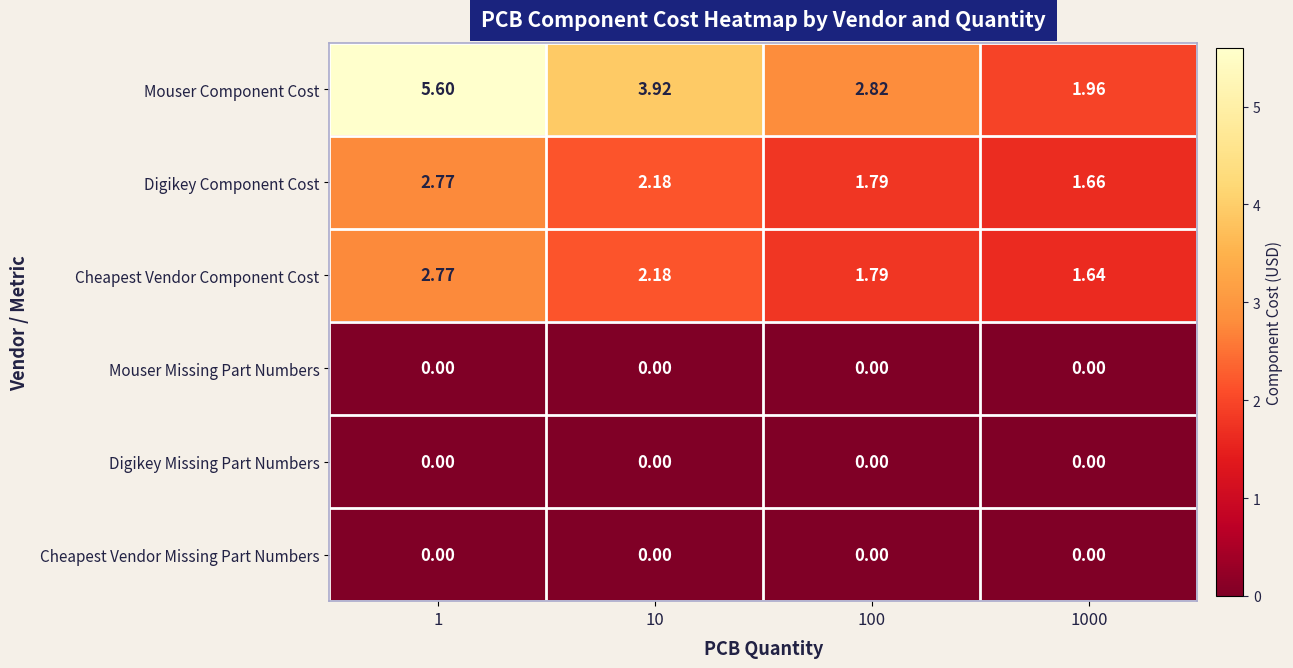

Which series has the largest total across all categories?

Mouser Component Cost